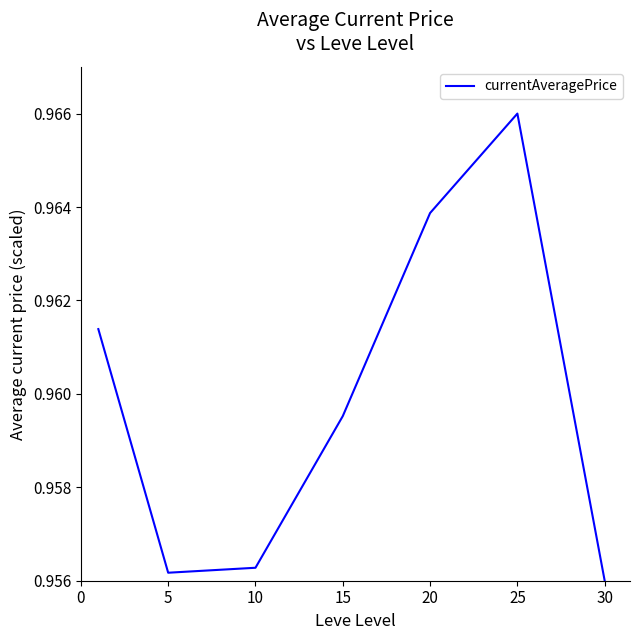

What is the sum of all values?

6.7